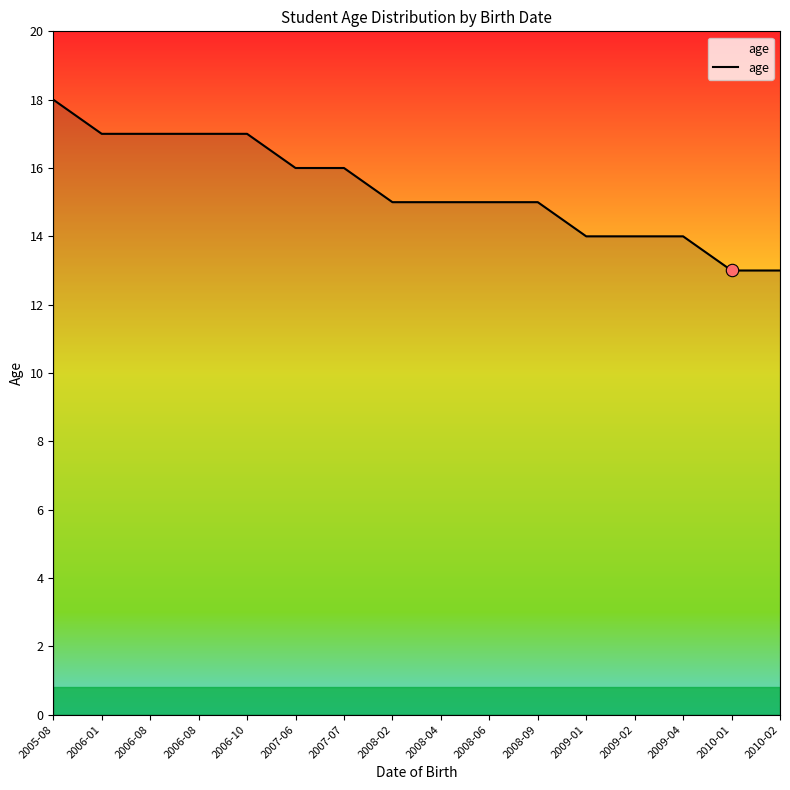

What is the change in value from 2009-02 to 2010-02?

-1